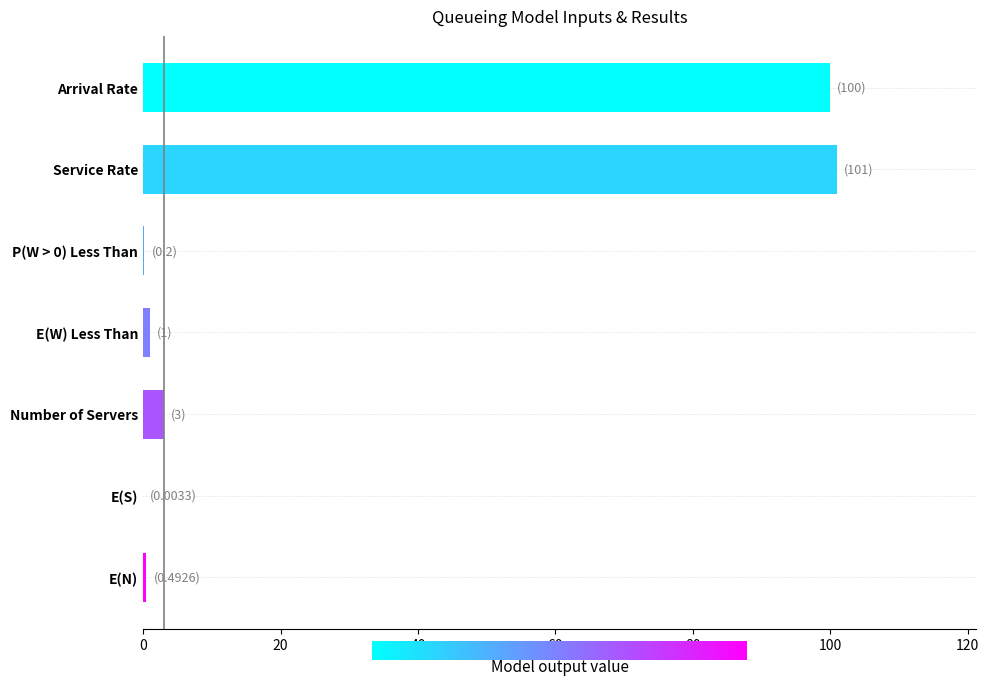

What value does the data have at Number of Servers?

3.0